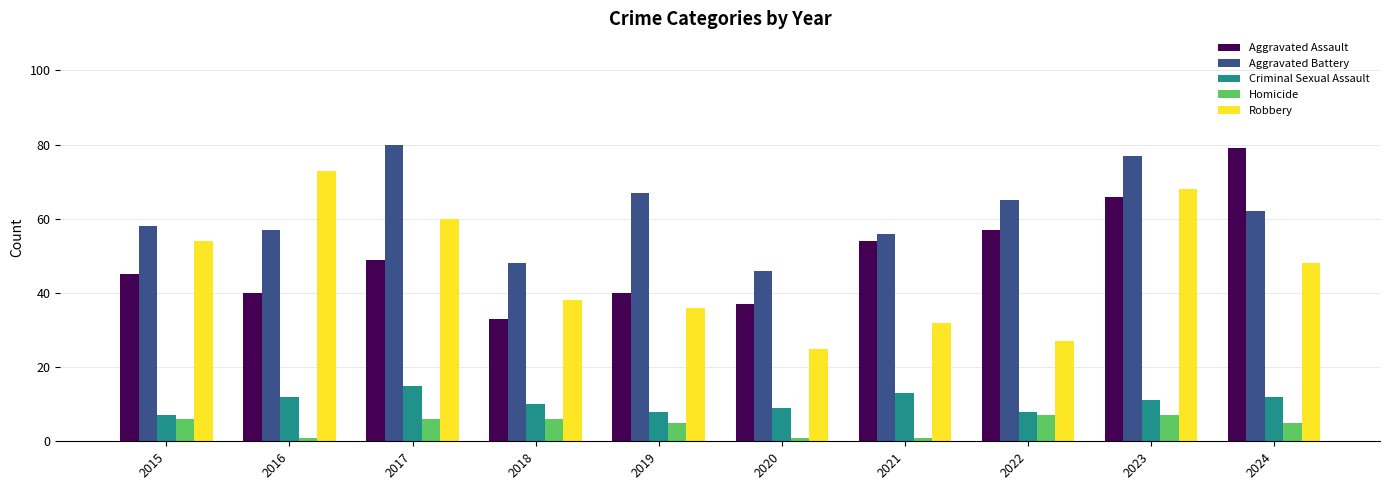

What is the maximum value shown in the chart?

80